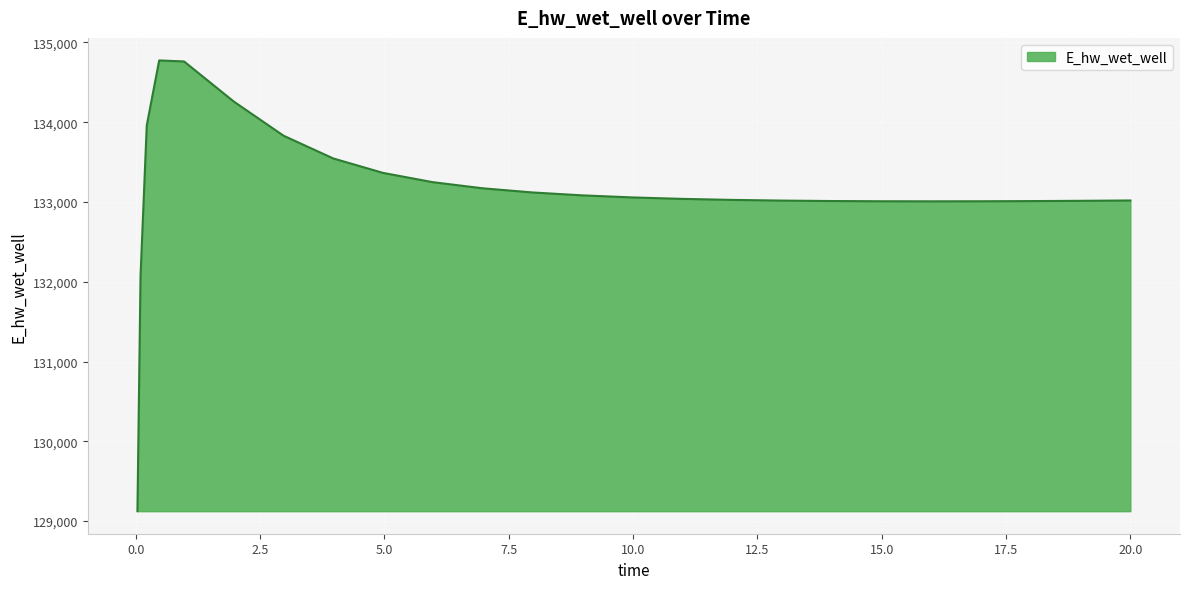

What is the difference between the maximum and minimum values?

5649.6